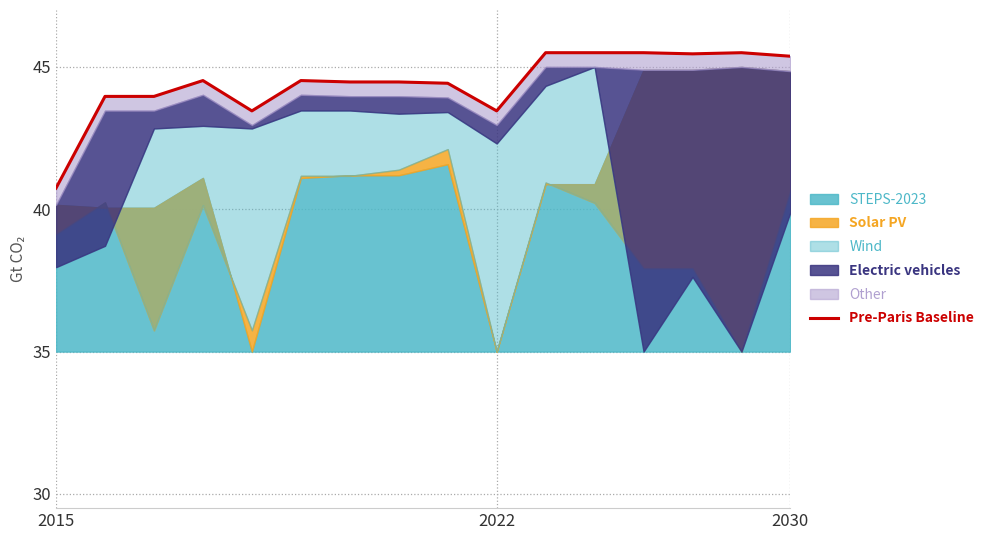

At which category does the data reach its first local peak?

3